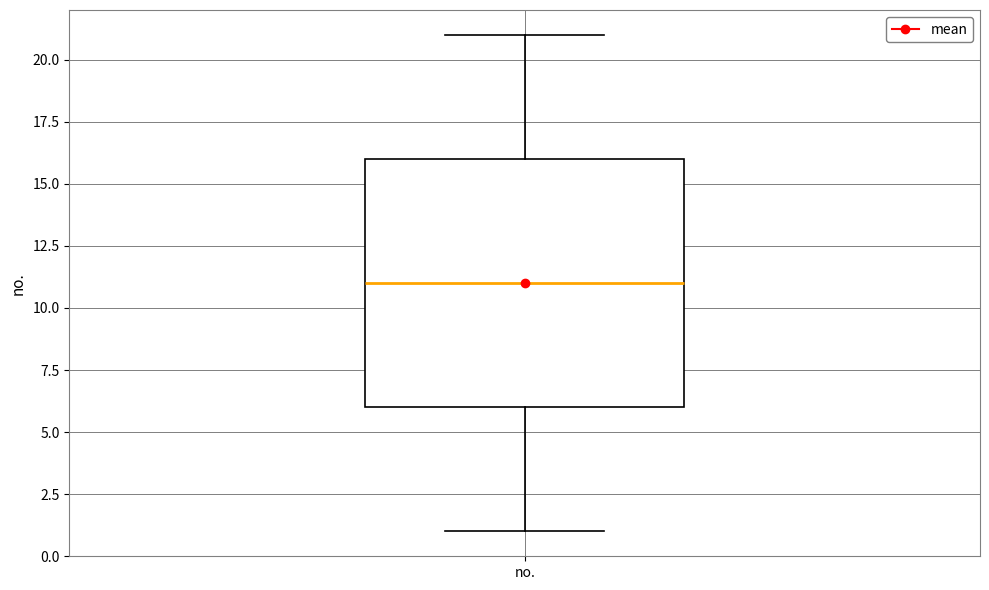

Read this box plot against the y-axis: the position of the median line, the range covered by the box, and the ends of both whiskers. The values are not printed on the chart, so give them approximately, as read against the axis.

median 11, box 6 to 16, whiskers 1 to 21